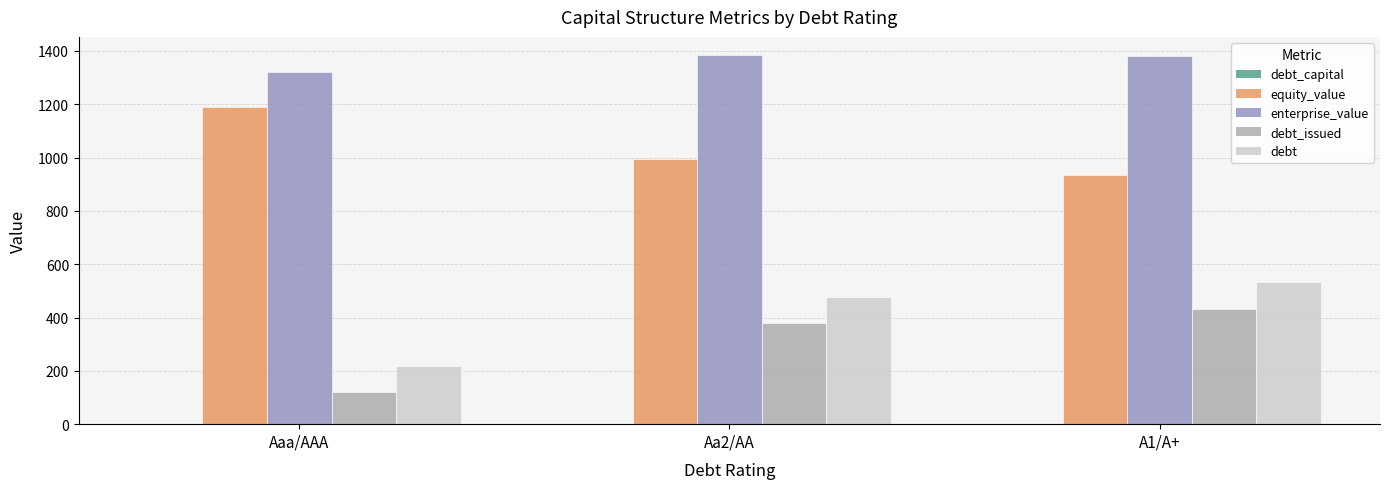

At which label does equity_value first exceed 992?

Aaa/AAA